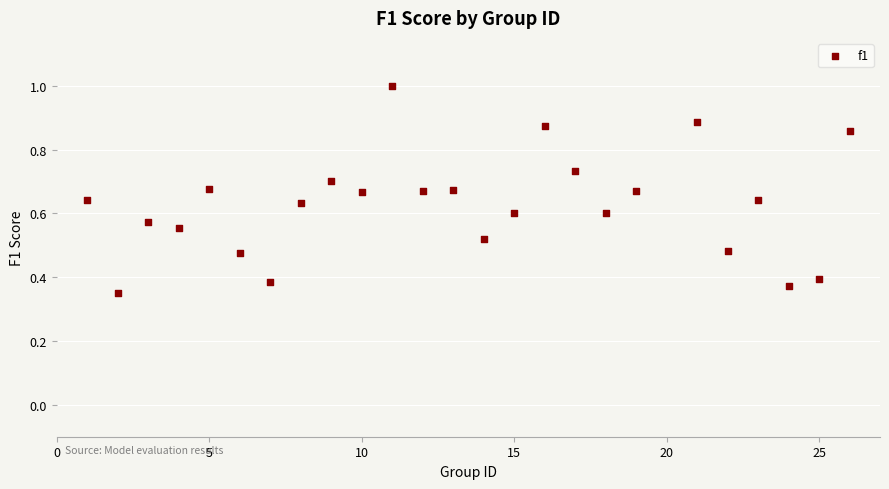

What is the range of X values (max minus min)?

25.0